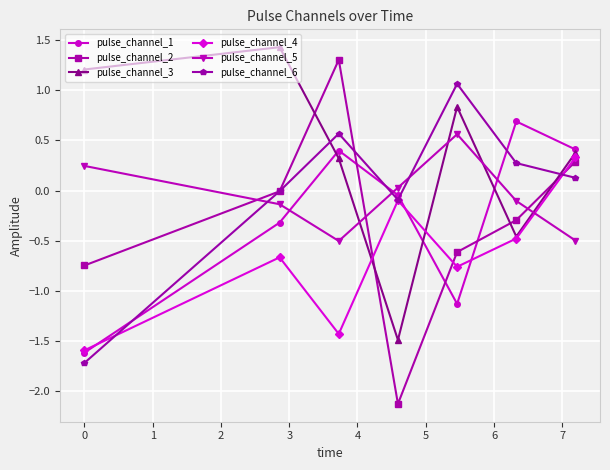

How many interior local valleys does the pulse_channel_1 series have?

1